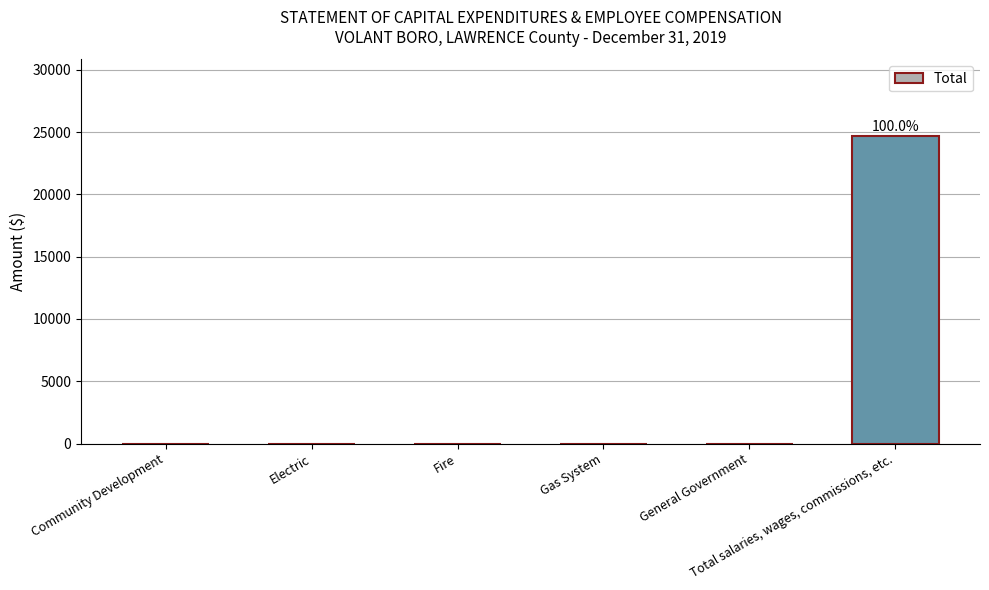

Reading left to right, transcribe all the data shown in this chart.

0	0	0	0	0	24684